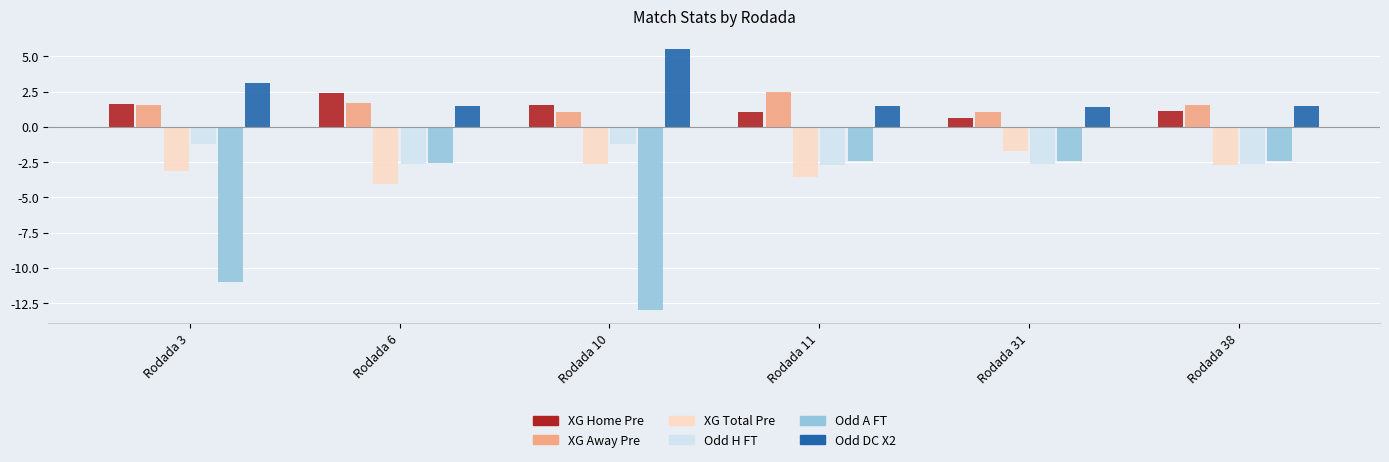

What is the total value across all series at Rodada 6?

-3.7